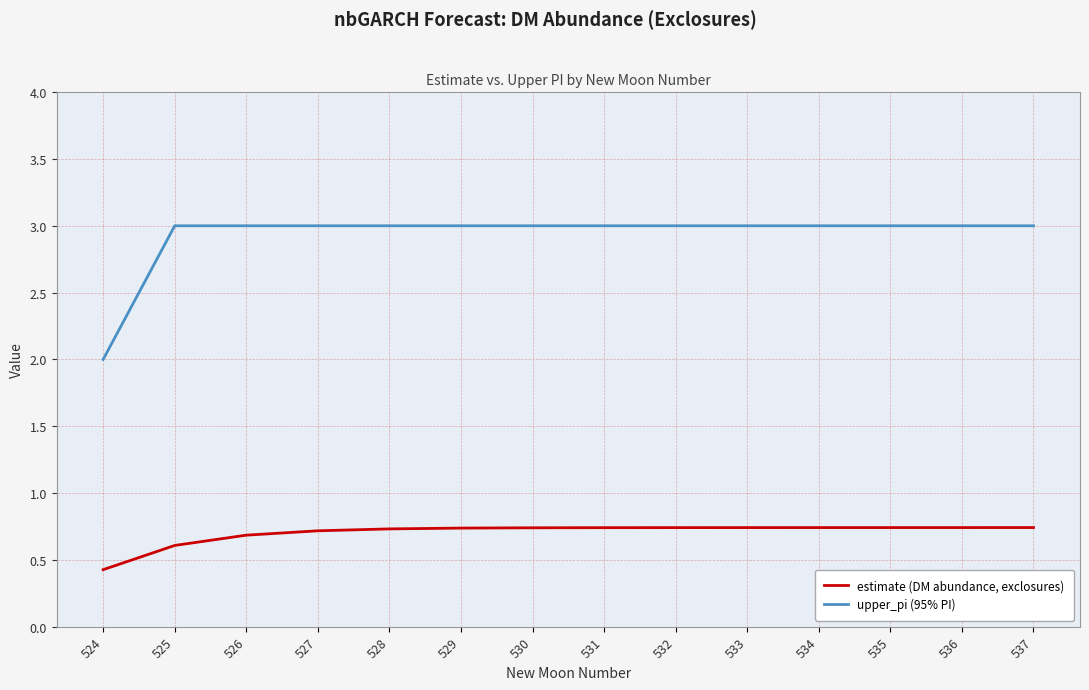

Which series has the largest total across all categories?

upper_pi (95% PI)